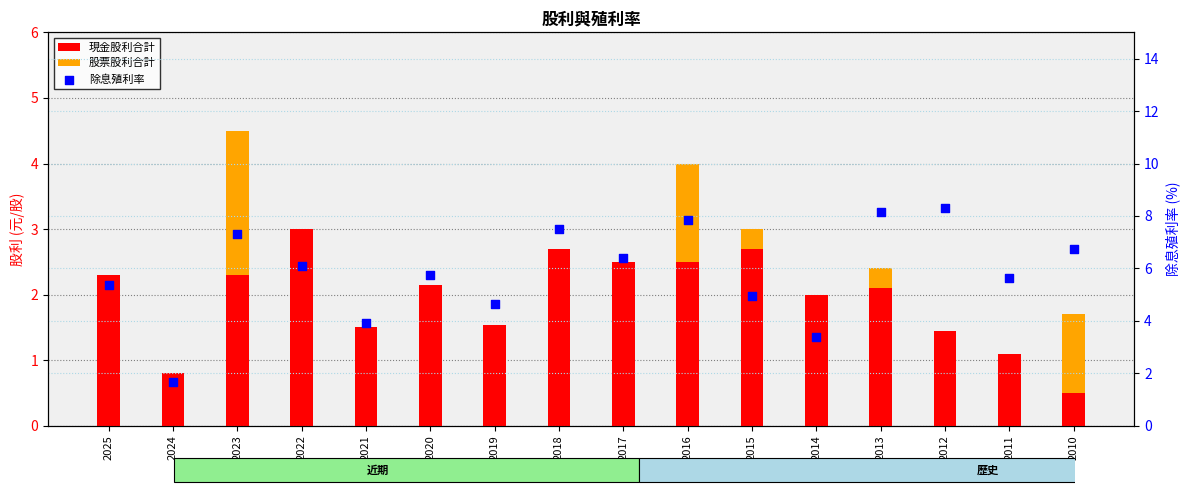

At which category is the sum across all series the highest?

2016